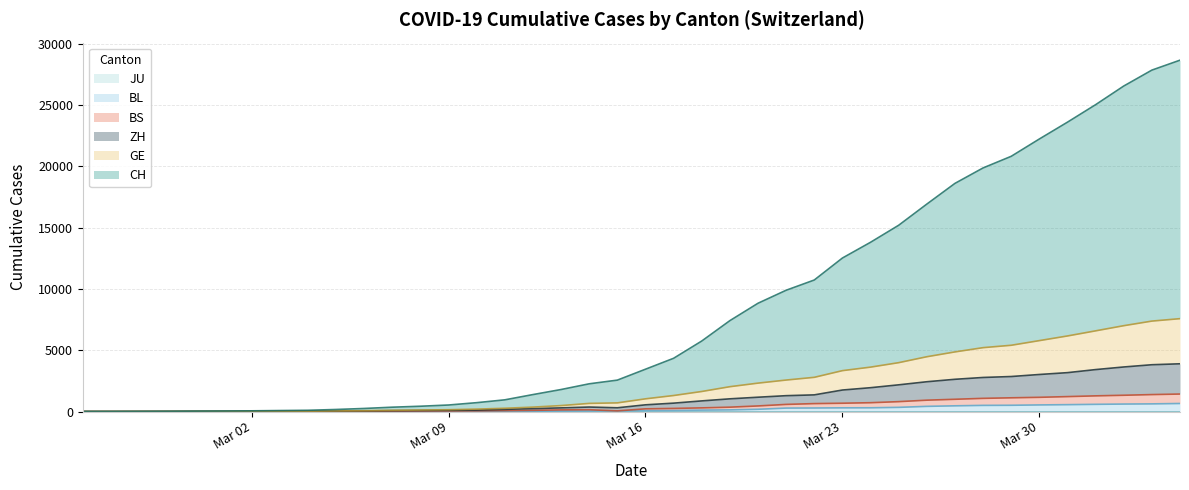

Reading left to right, transcribe all the data shown in this chart.

CH: 1	3	10	19	33	43	57	80	101	167	250	354	432	532	723	954	1383	1796	2262	2562	3452	4344	5752	7415	8834	9895	10730	12523	13808	15197	16923	18613	19874	20822	22235	23608	25034	26556	27855	28666
GE: 0	1	4	7	14	17	21	28	30	51	69	101	124	147	197	267	361	486	664	706	1037	1307	1636	2027	2318	2569	2791	3336	3623	3987	4471	4864	5212	5406	5786	6166	6583	7004	7379	7578
ZH: 0	0	3	4	9	10	14	19	21	38	51	71	84	98	118	177	240	298	366	305	547	684	867	1036	1168	1293	1359	1754	1944	2178	2430	2630	2779	2856	3022	3172	3422	3635	3818	3895
BS: 0	0	1	2	3	3	3	5	5	14	21	36	43	48	55	75	99	134	147	54	220	254	298	356	456	581	647	678	720	807	927	1000	1075	1120	1160	1218	1279	1328	1383	1427
BL: 0	0	0	1	2	2	2	2	2	6	6	15	19	20	22	26	26	42	47	54	76	89	116	134	184	282	289	302	306	341	422	466	502	511	539	561	588	610	625	656